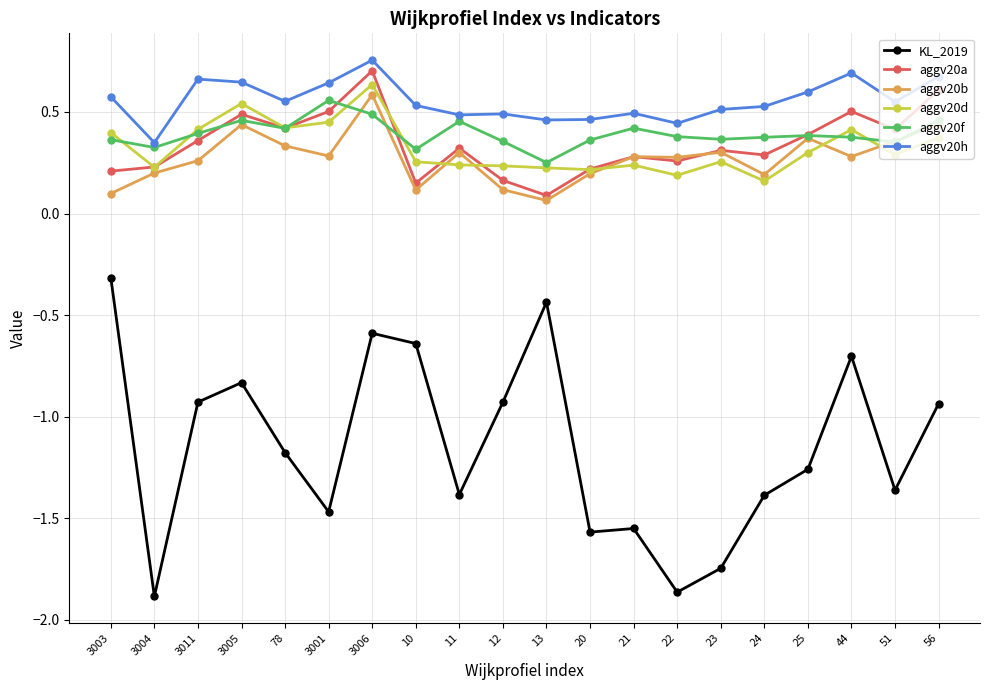

True or false: KL_2019 has more than 1 points higher than both neighbors.

True